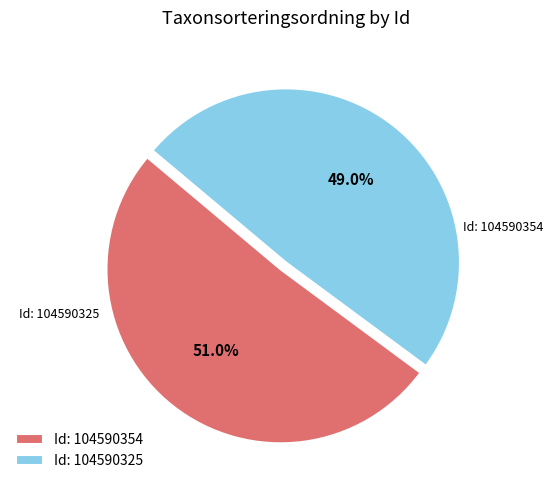

Is the sum of Id: 104590325 and Id: 104590354 greater than half?

Yes